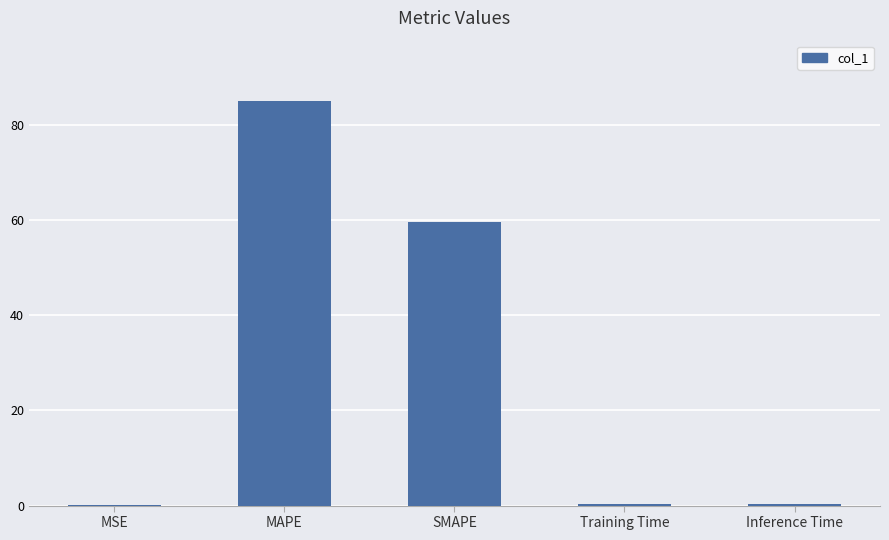

Read the value at MAPE.

85.0